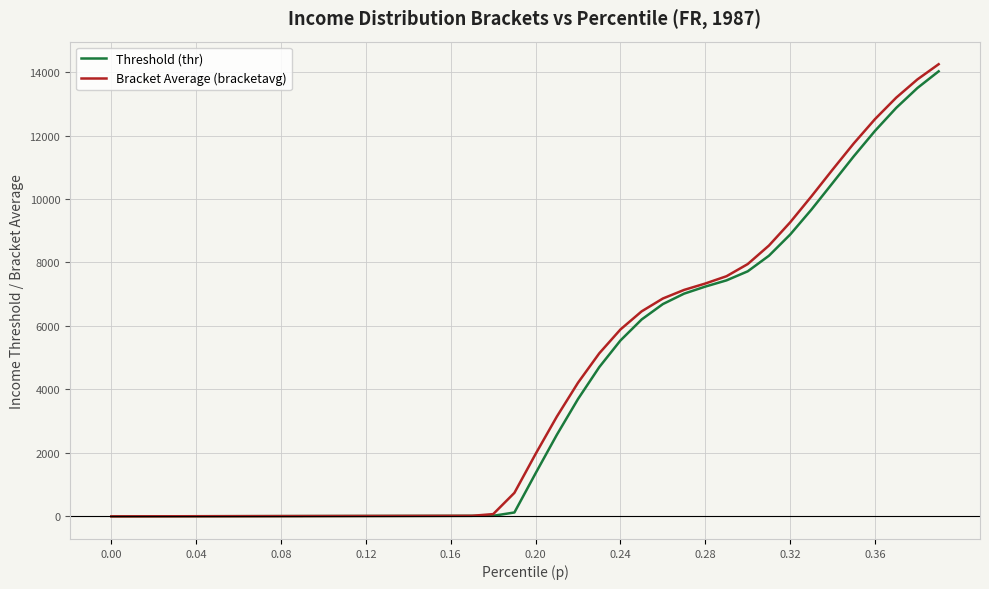

What is the maximum value shown in the chart?

14248.0